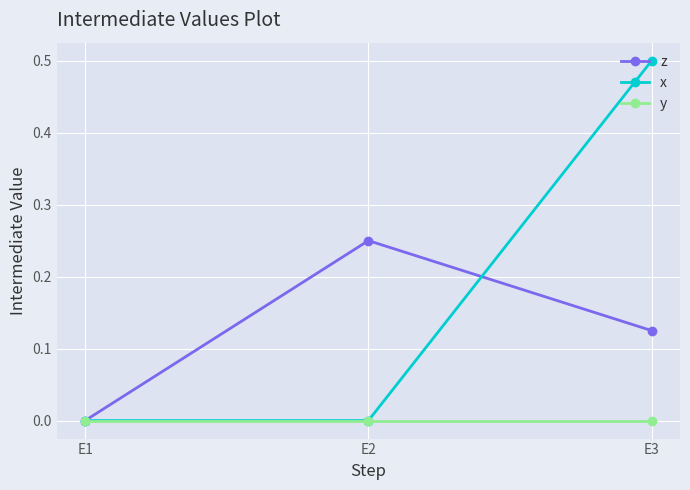

What is the value of the x point at the 3rd from the left?

0.5